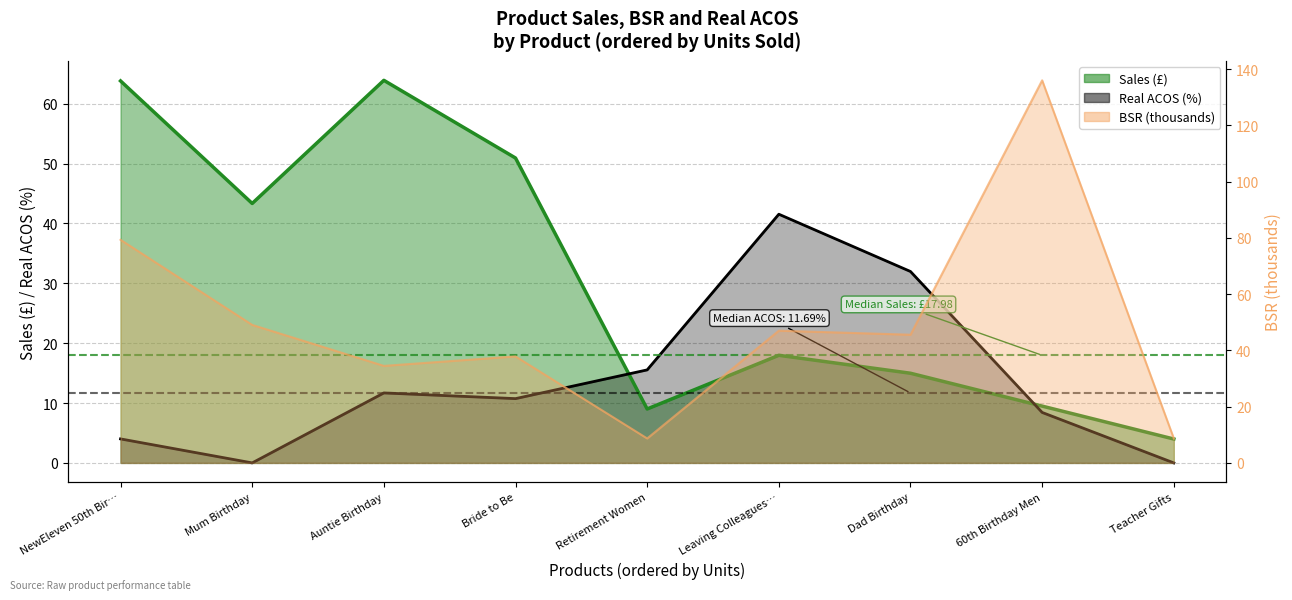

What is the difference between the highest and lowest values at Leaving Colleagues…?

23.6